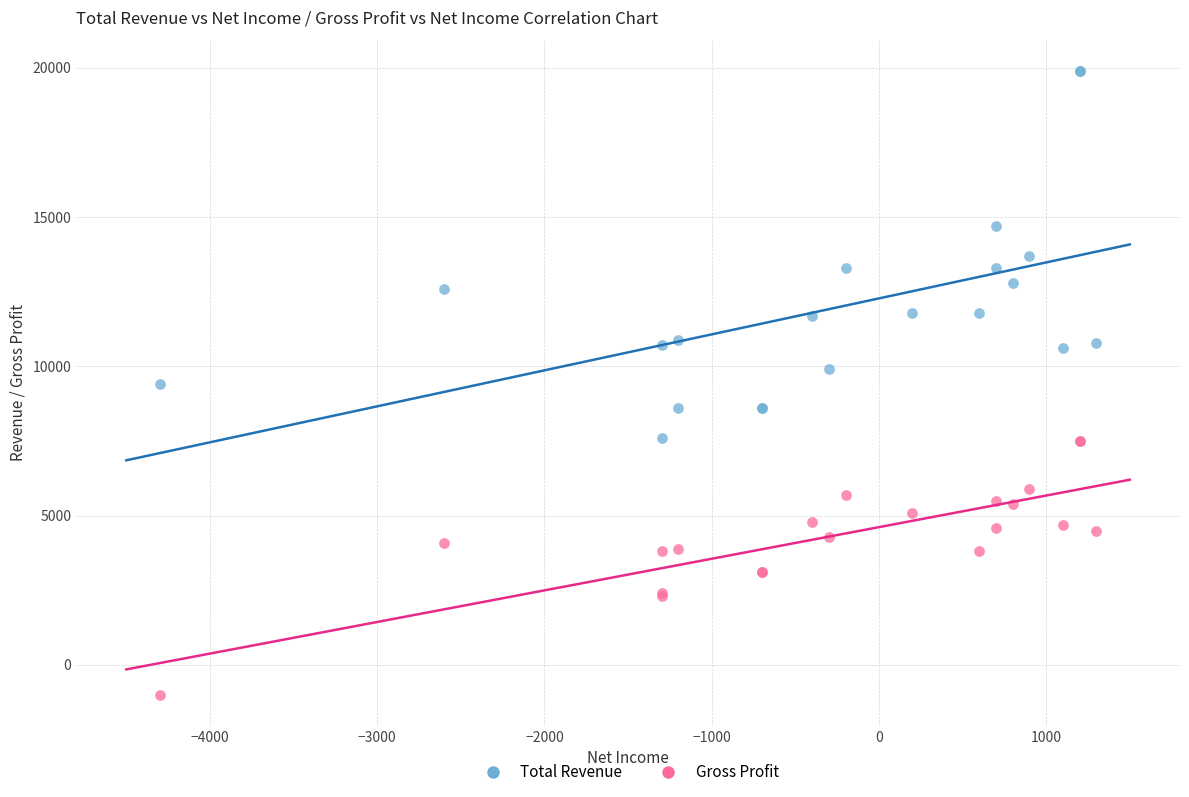

Which series contains the lowest Y value?

Gross Profit